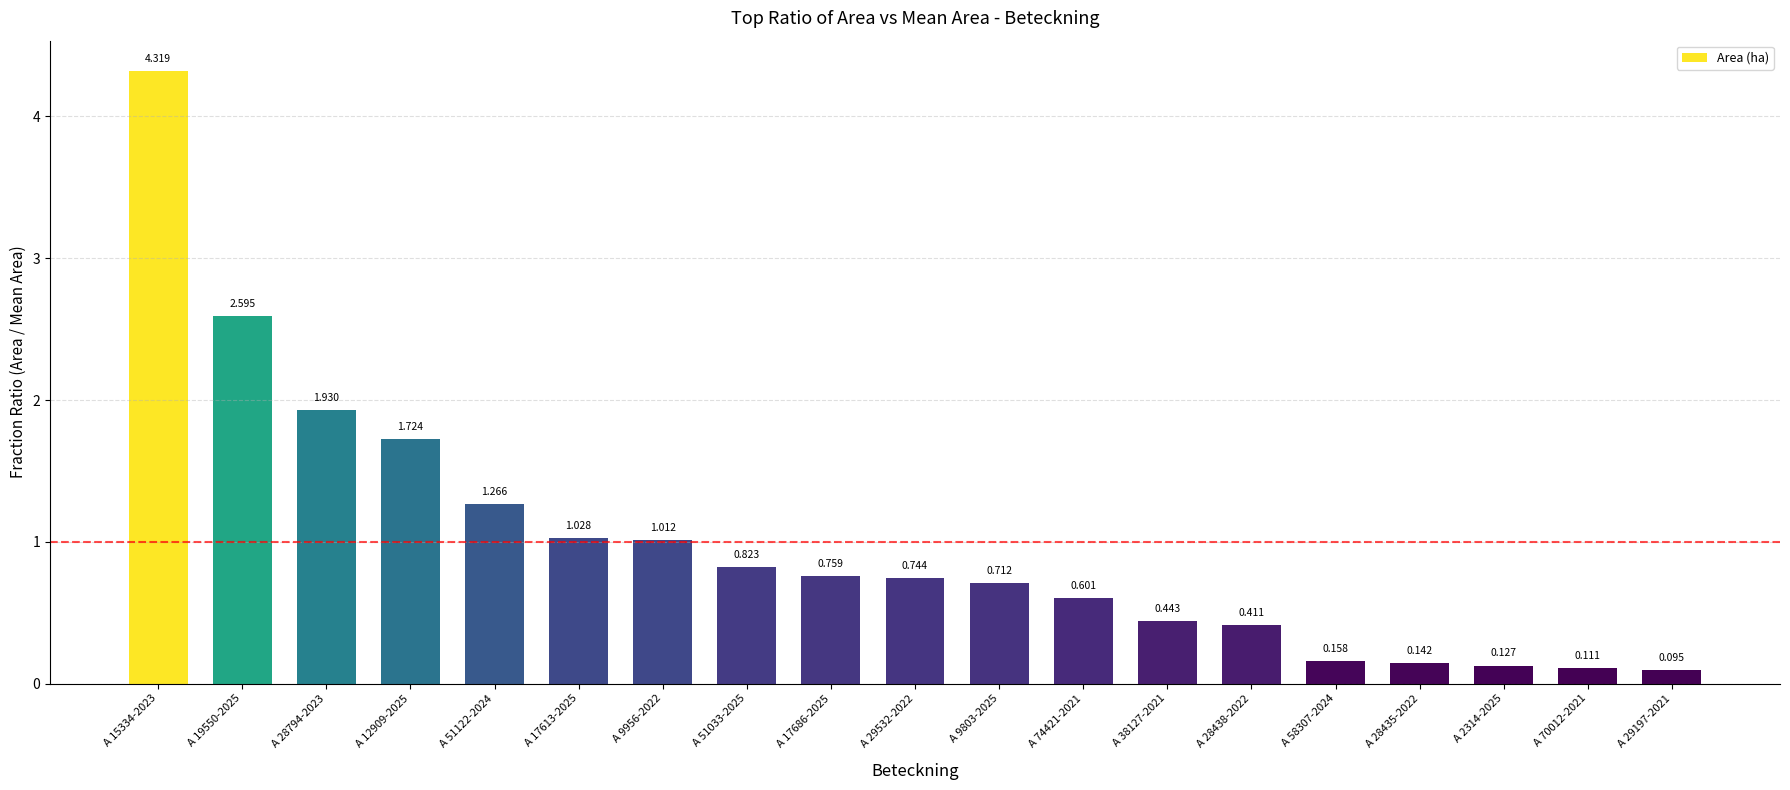

Is it true that the value at A 74421-2021 is 0.1?

False